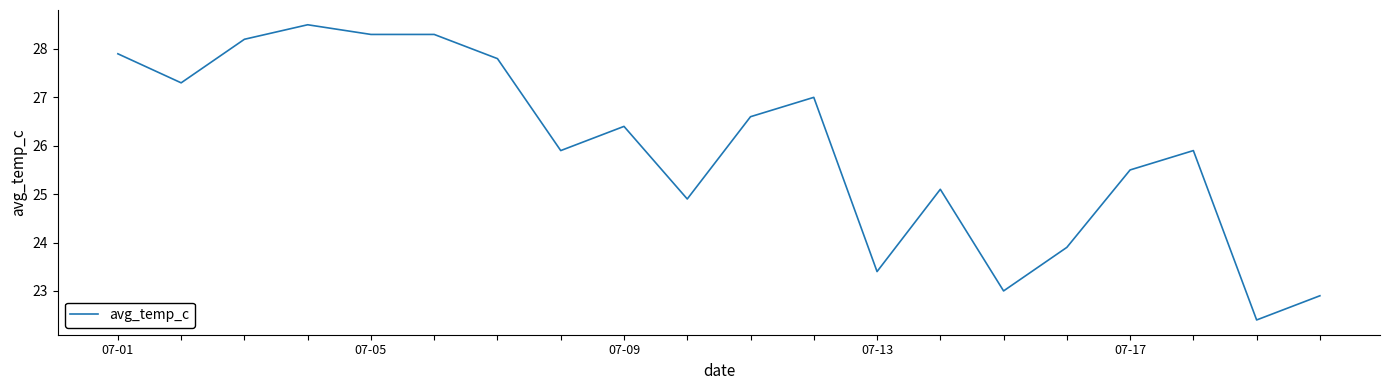

What is the smallest value displayed?

22.4